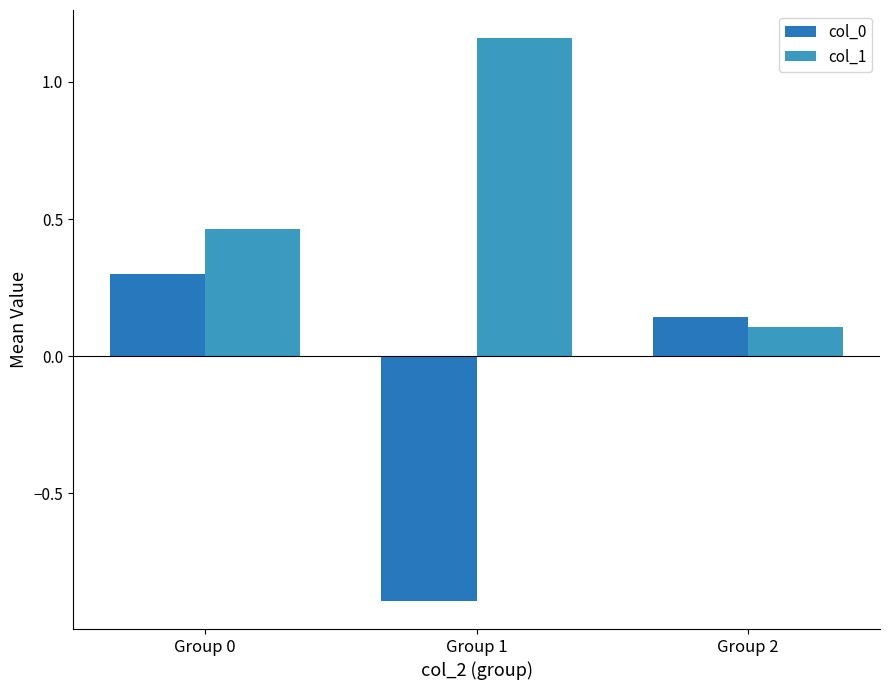

At which label is col_0 closest to 0?

Group 2